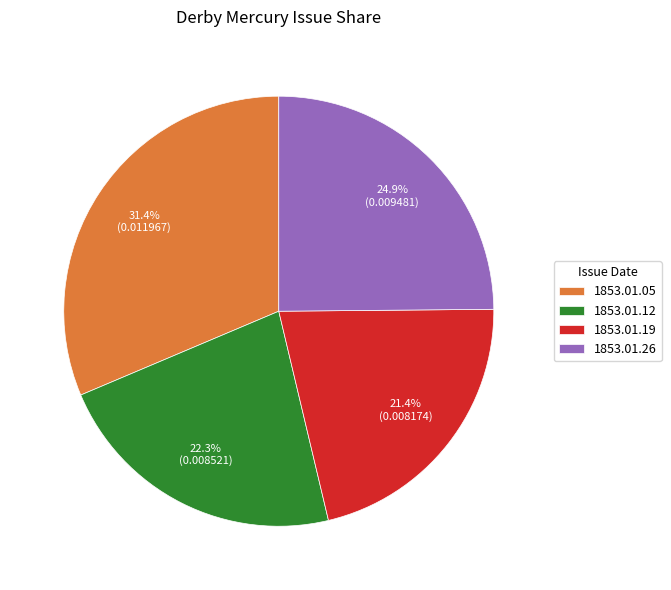

Which category has the smallest portion of the pie?

1853.01.19